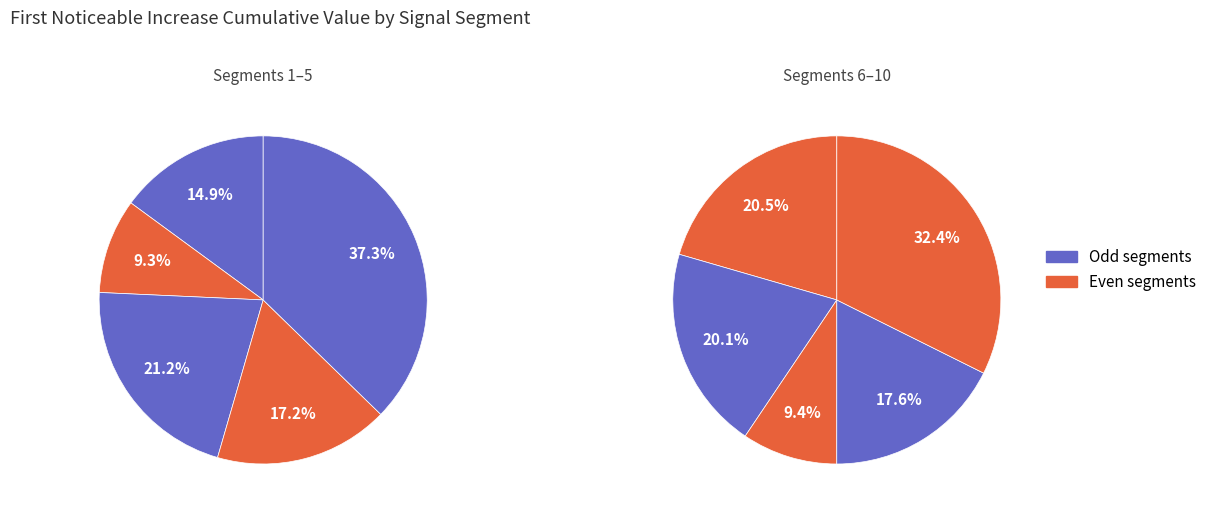

Combined, do segment 1 and segment 8 account for over 50%?

No